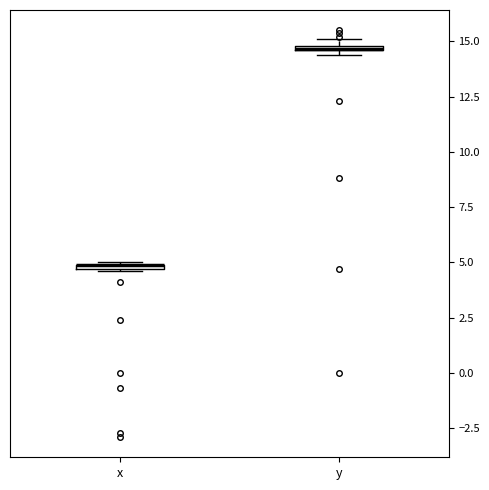

Where is the upper edge of the box for y on the y-axis? The values are not printed on the chart, so give them approximately, as read against the axis.

15.0